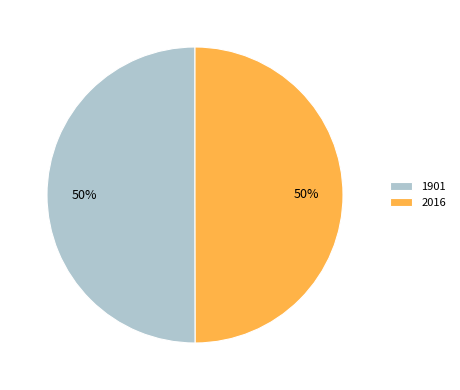

How many segments does this pie chart have?

2